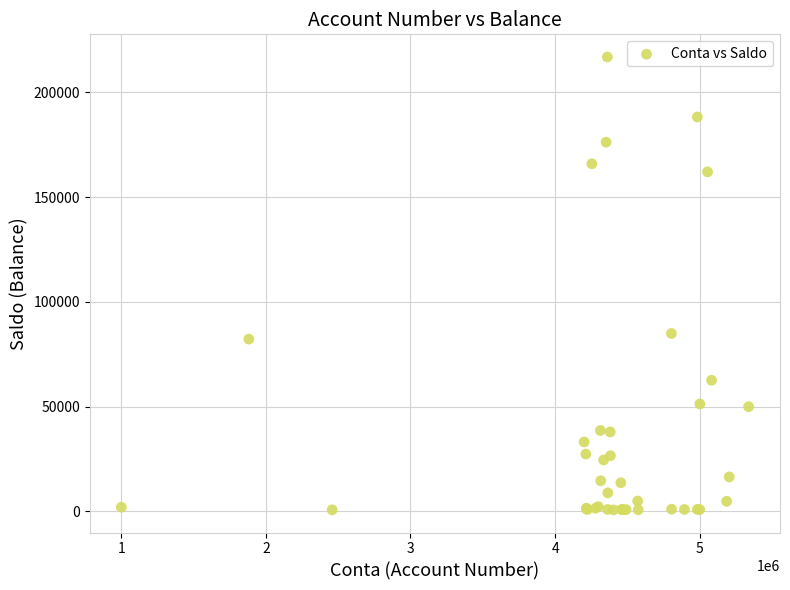

What Y value in the scatter plot is closest to 108816?

84939.3